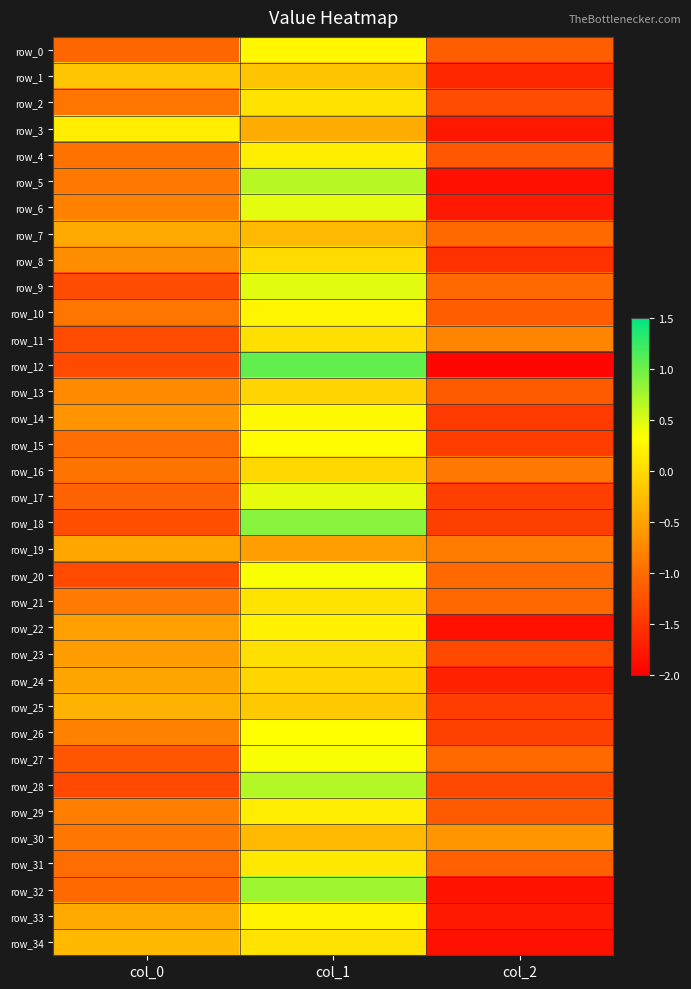

Which series has the largest total across all categories?

row_7